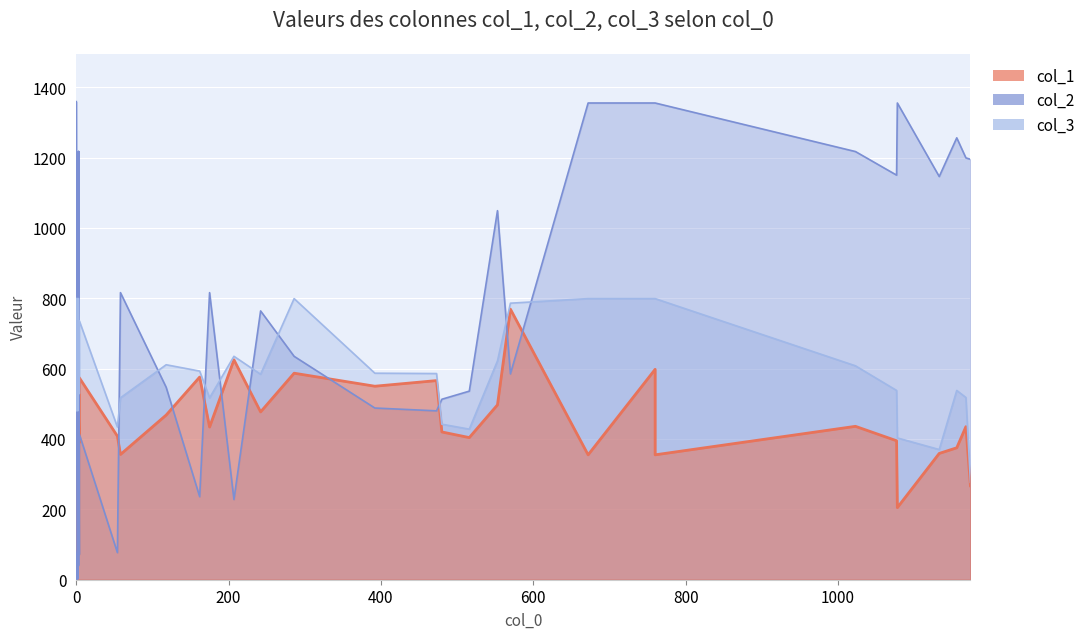

Where is the first local minimum for col_3?

3